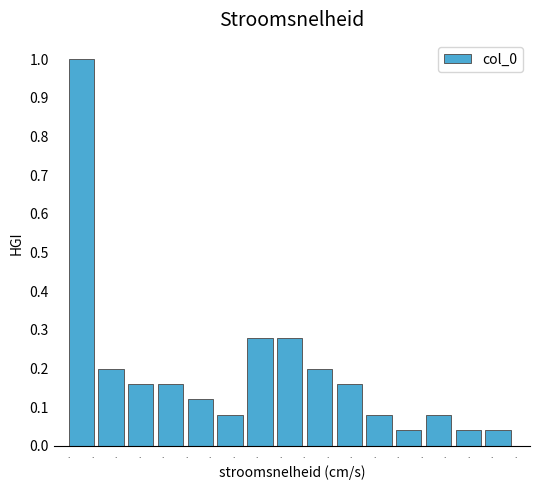

How many distinct data groups are displayed?

1